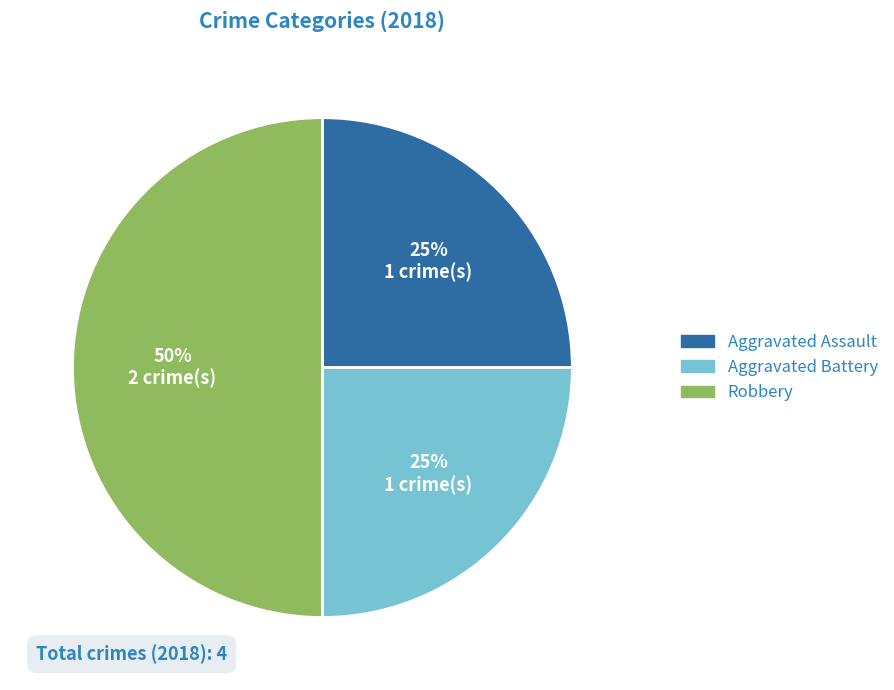

Does Aggravated Assault account for over 50% of the chart?

No